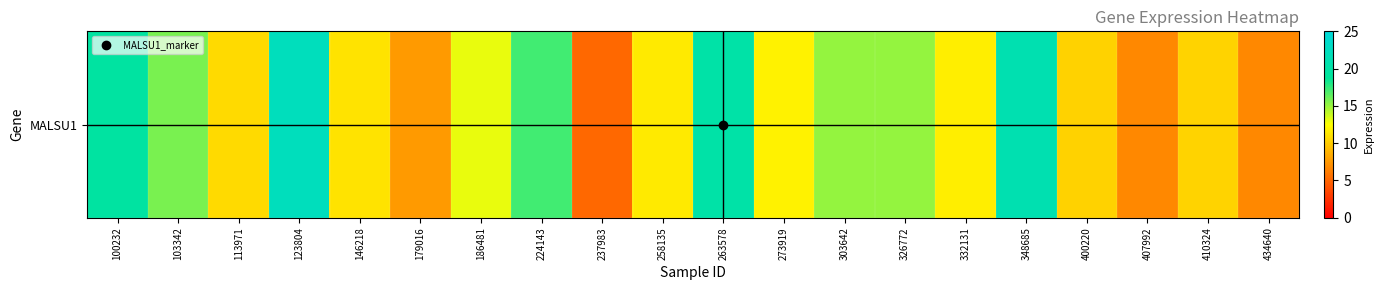

What is the difference between the second highest and second lowest values?

14.4